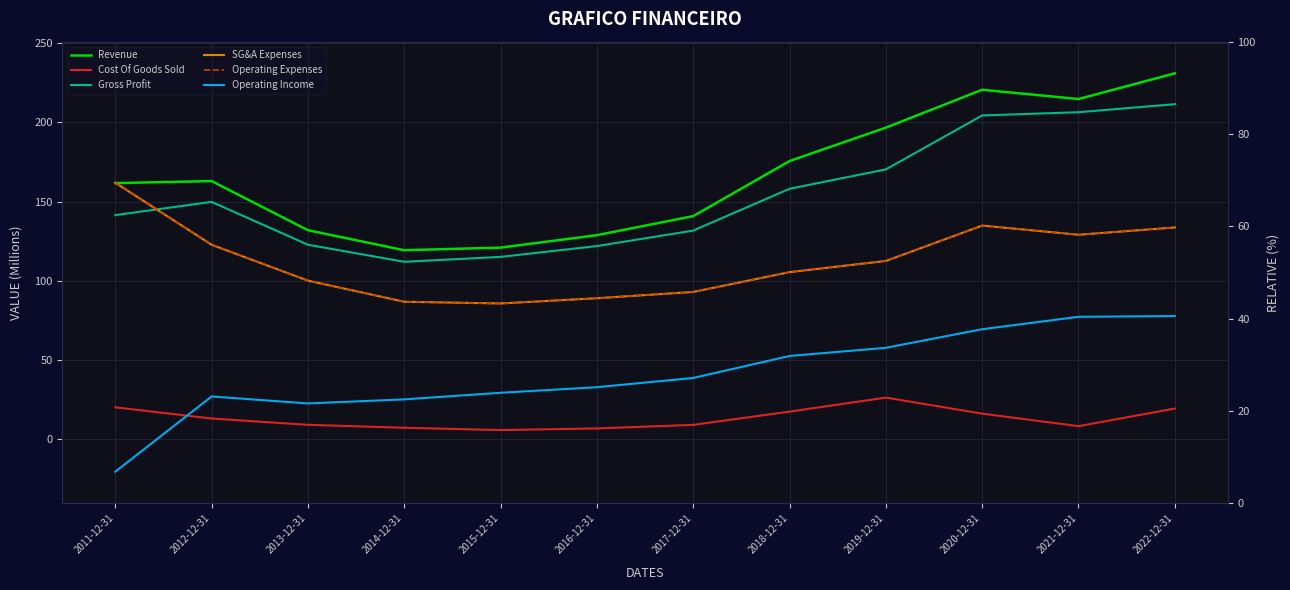

Between 2016-12-31 and 2011-12-31, which is larger?

2011-12-31